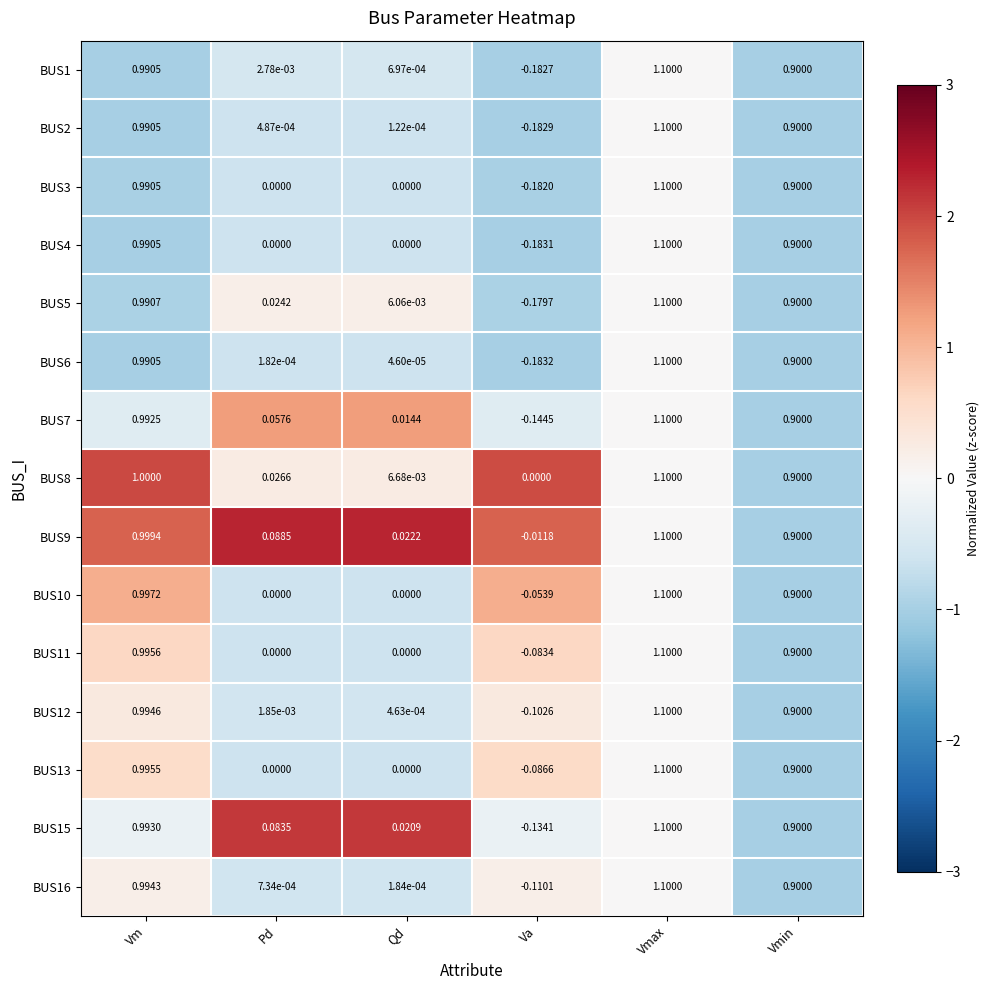

Which series has the largest range (max minus min)?

BUS6